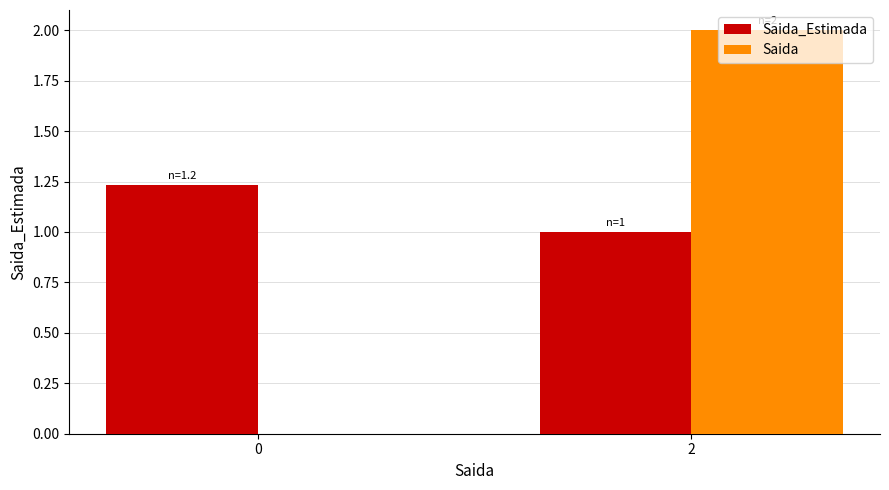

Which series has the largest total across all categories?

Saida_Estimada